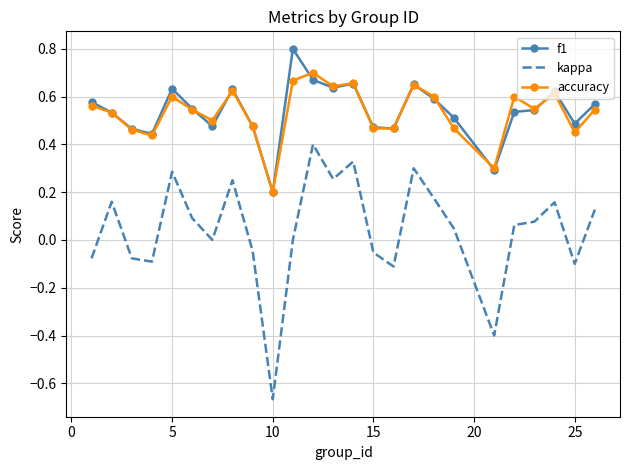

Which series has the largest range (max minus min)?

kappa